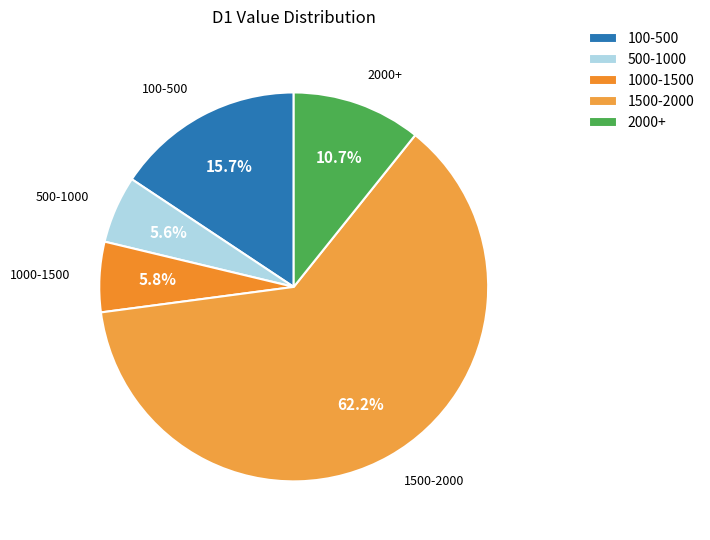

Do 500-1000 and 1000-1500 together represent more than half of the pie?

No